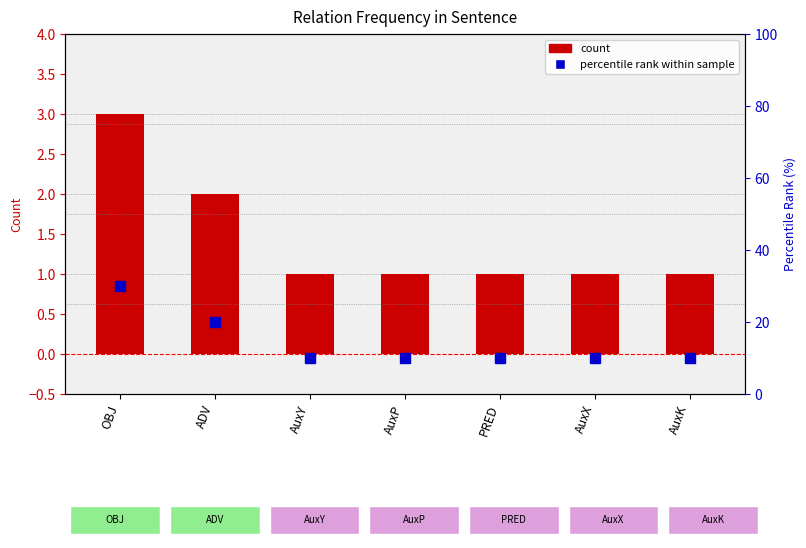

What is the difference between the percentile rank within sample values at PRED and OBJ?

20